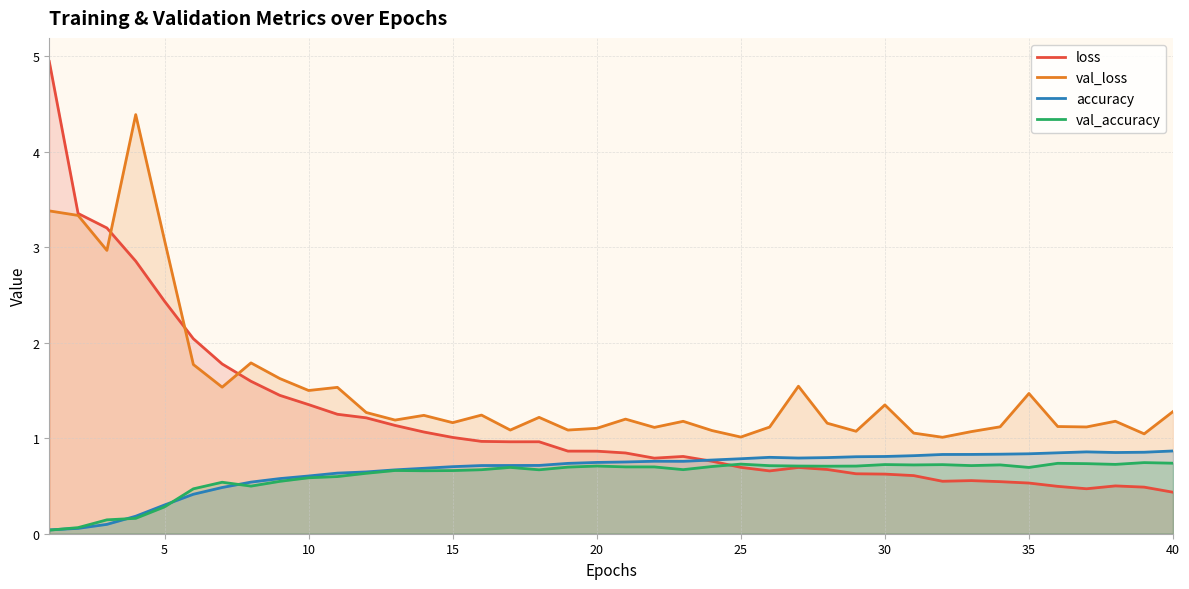

What is the highest value of the loss series?

4.9